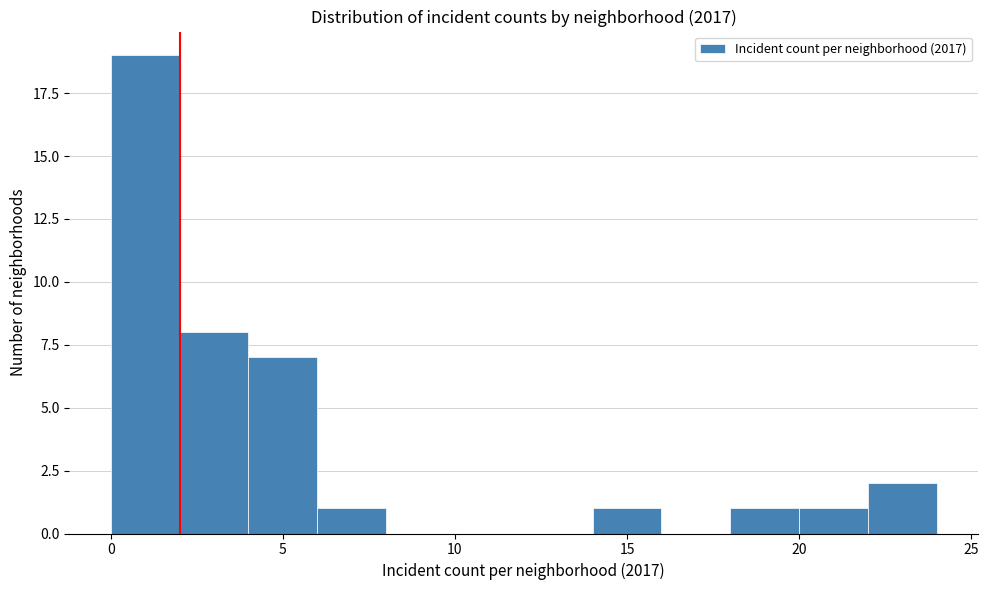

Reading left to right, transcribe this chart: for each bar, give the range it covers on the x-axis and its height. The values are not printed on the chart, so give them approximately, as read against the axis.

0 to 2: 19
2 to 4: 8
4 to 6: 7
6 to 8: 1
8 to 10: 0
10 to 12: 0
12 to 14: 0
14 to 16: 1
16 to 18: 0
18 to 20: 1
20 to 22: 1
22 to 24: 2